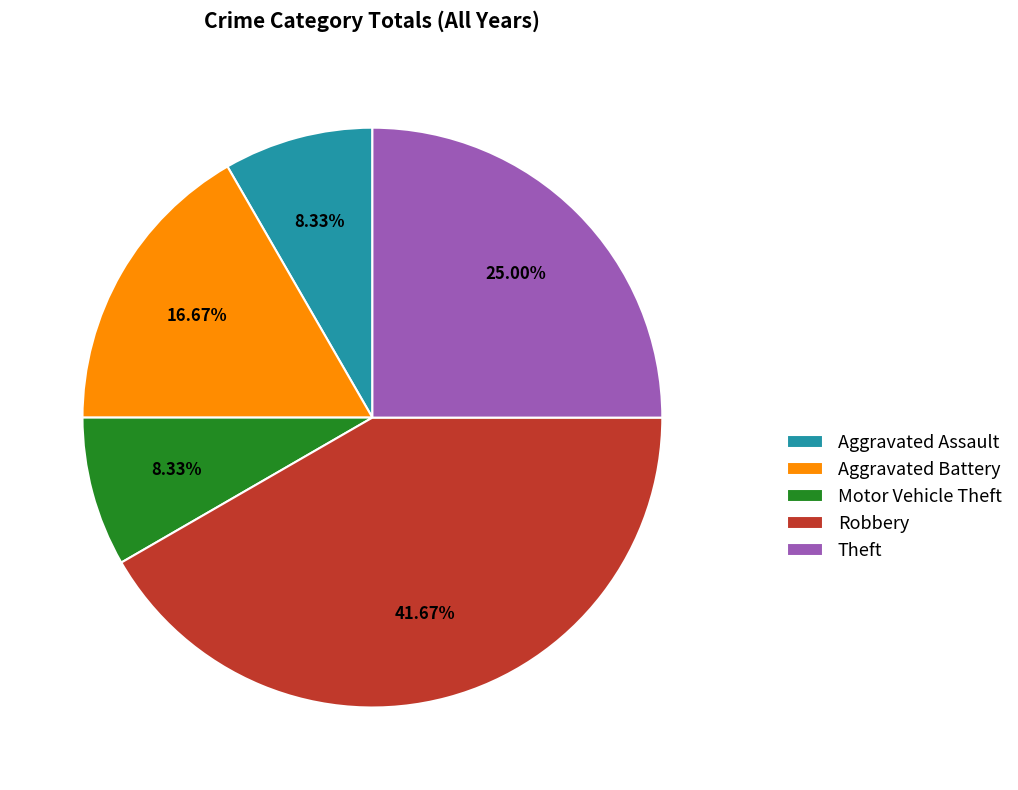

Count the number of slices in the pie.

5